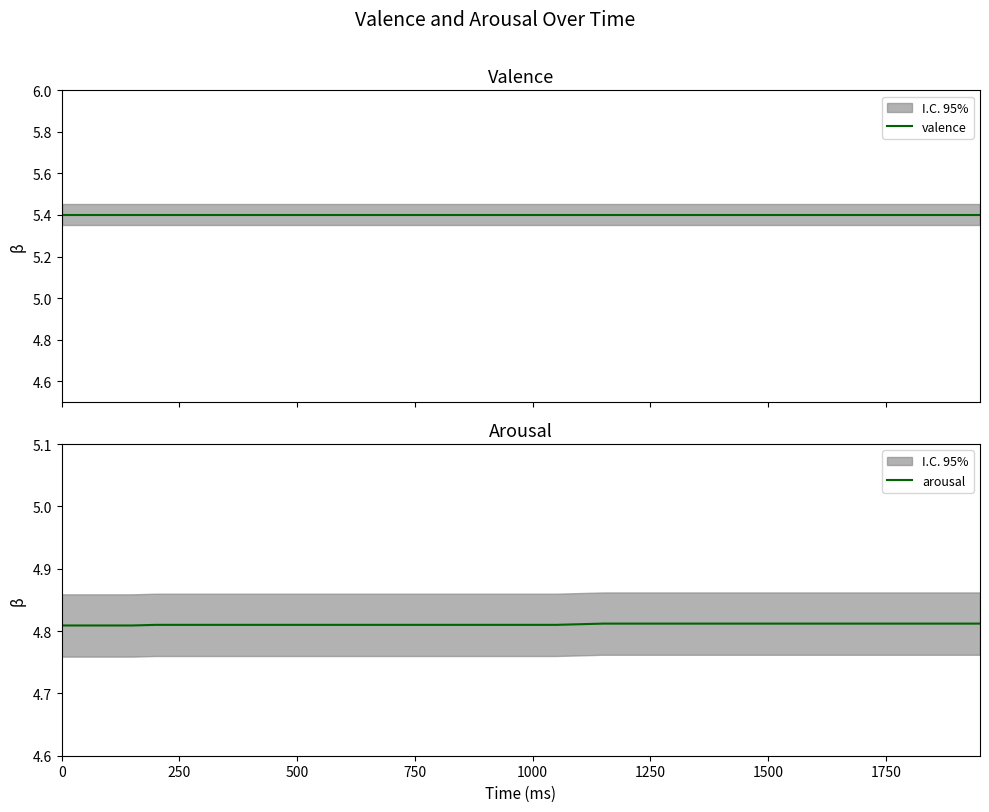

What is the label of the 21st point from the left?

1000